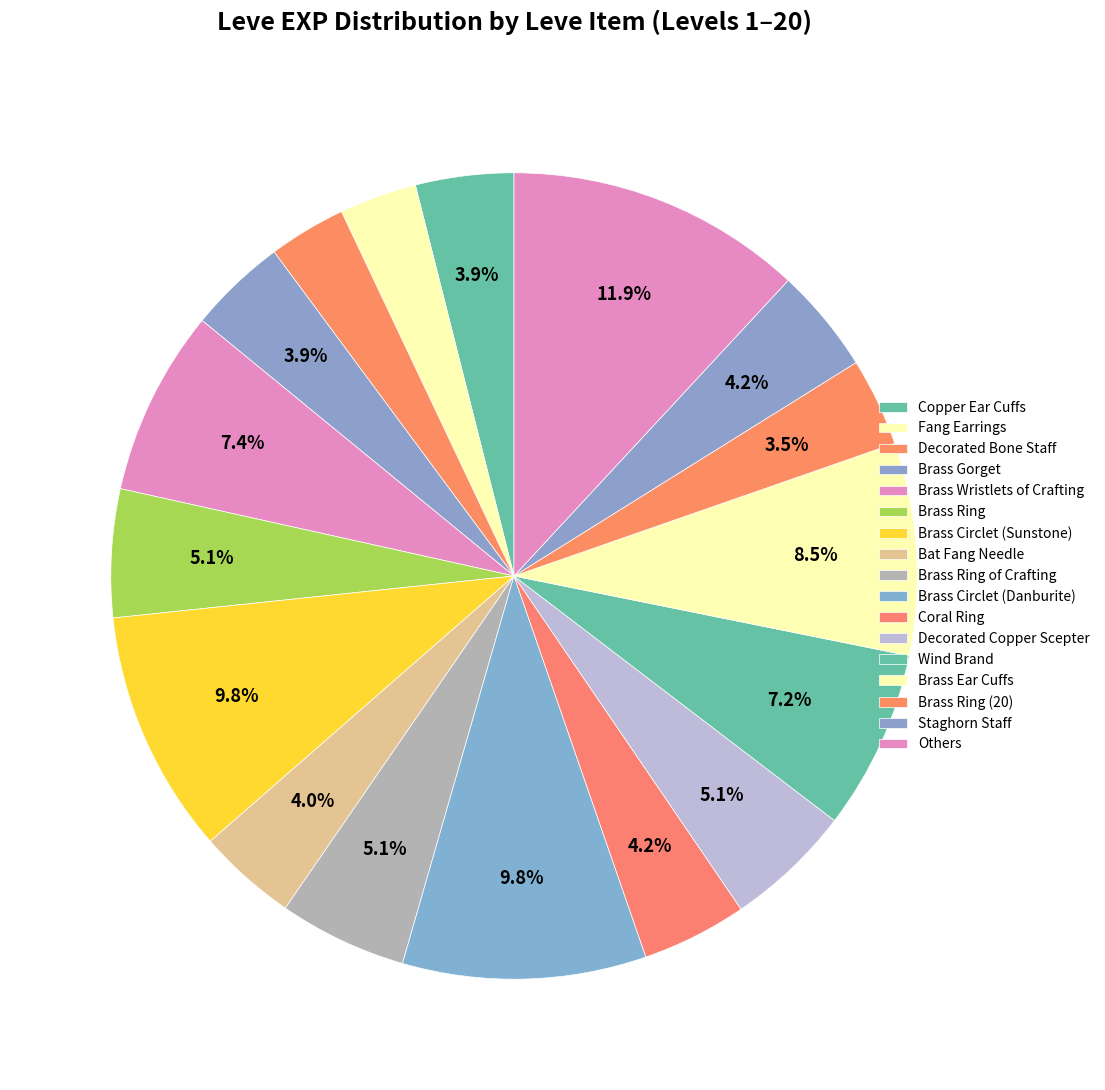

How many segments does this pie chart have?

17